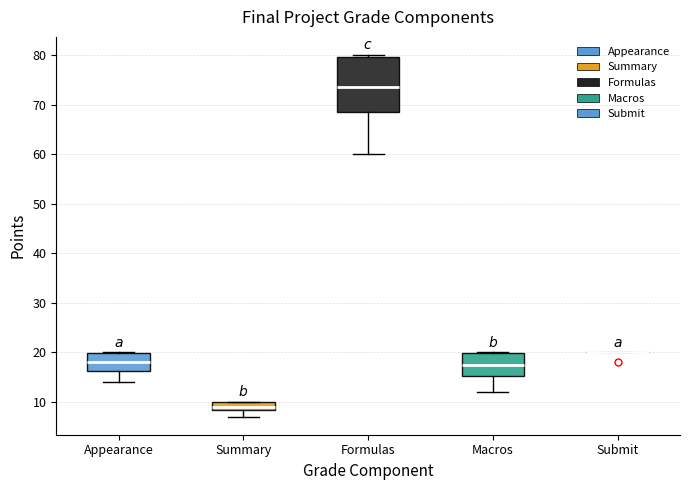

Reading left to right, transcribe this box plot: for each box, give where its median line is, the range the box spans, and where its two whiskers end, as read against the y-axis. The values are not printed on the chart, so give them approximately, as read against the axis.

Appearance: median 18, box 16 to 20, whiskers 14 to 20
Summary: median 9, box 8 to 10, whiskers 7 to 10
Formulas: median 74, box 69 to 80, whiskers 60 to 80 (just above the box's upper edge)
Macros: median 18, box 15 to 20, whiskers 12 to 20
Submit: box collapsed to a line at 20, whiskers 20 to 20